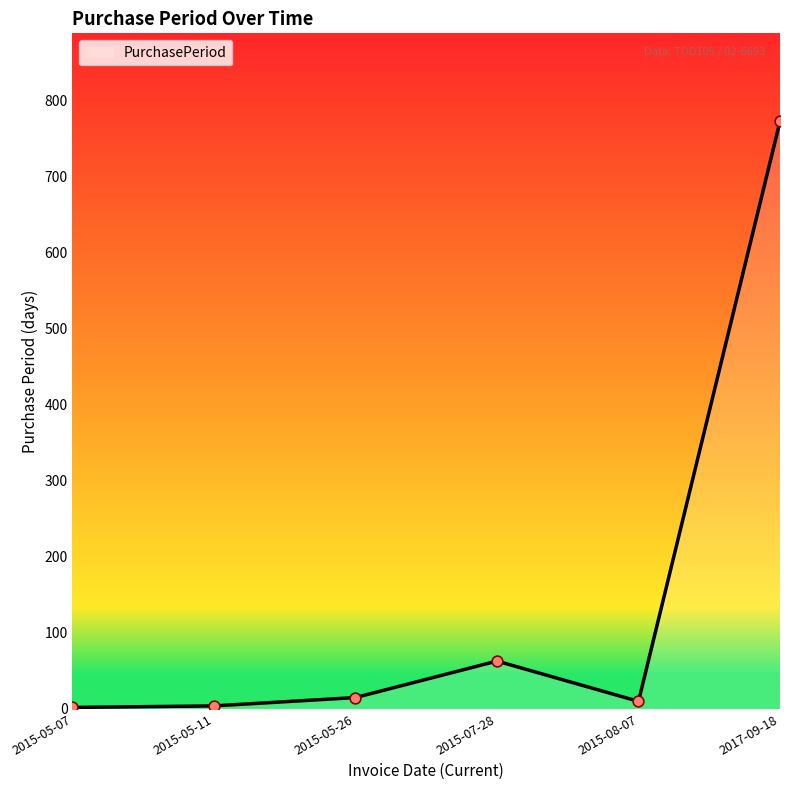

What is the change in value from 2015-07-28 to 2017-09-18?

+710